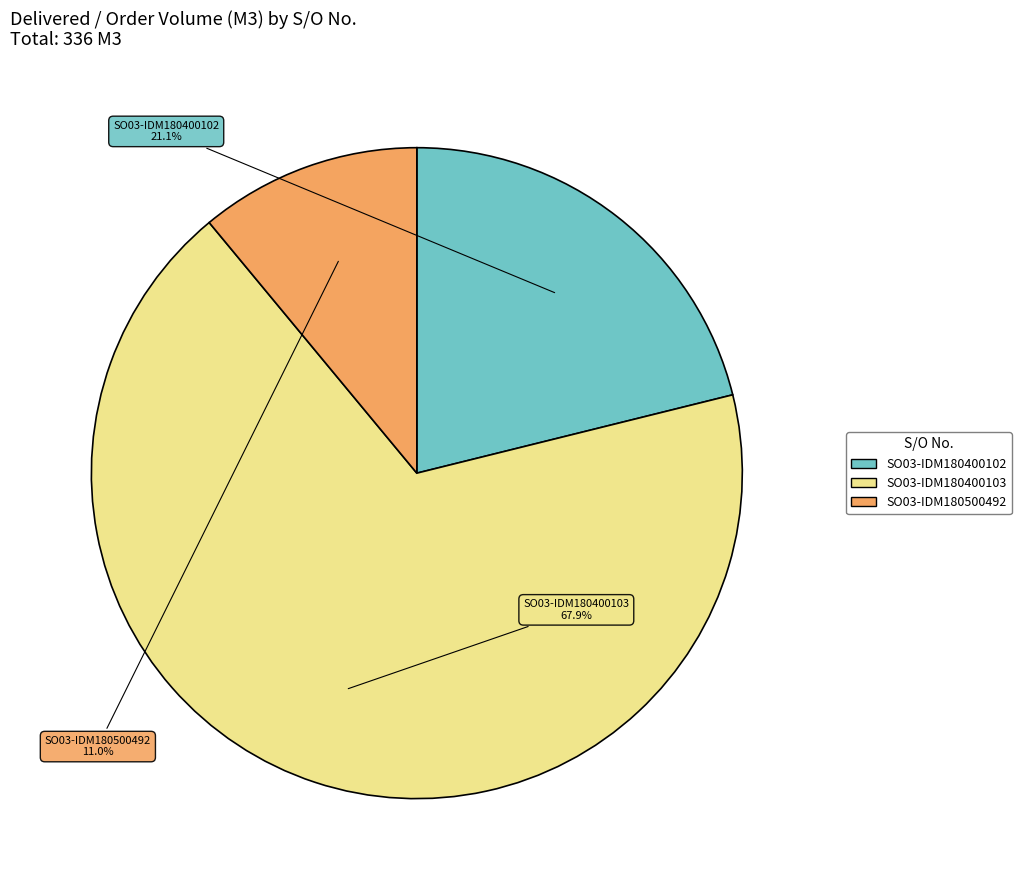

Which category has the biggest portion of the pie?

SO03-IDM180400103